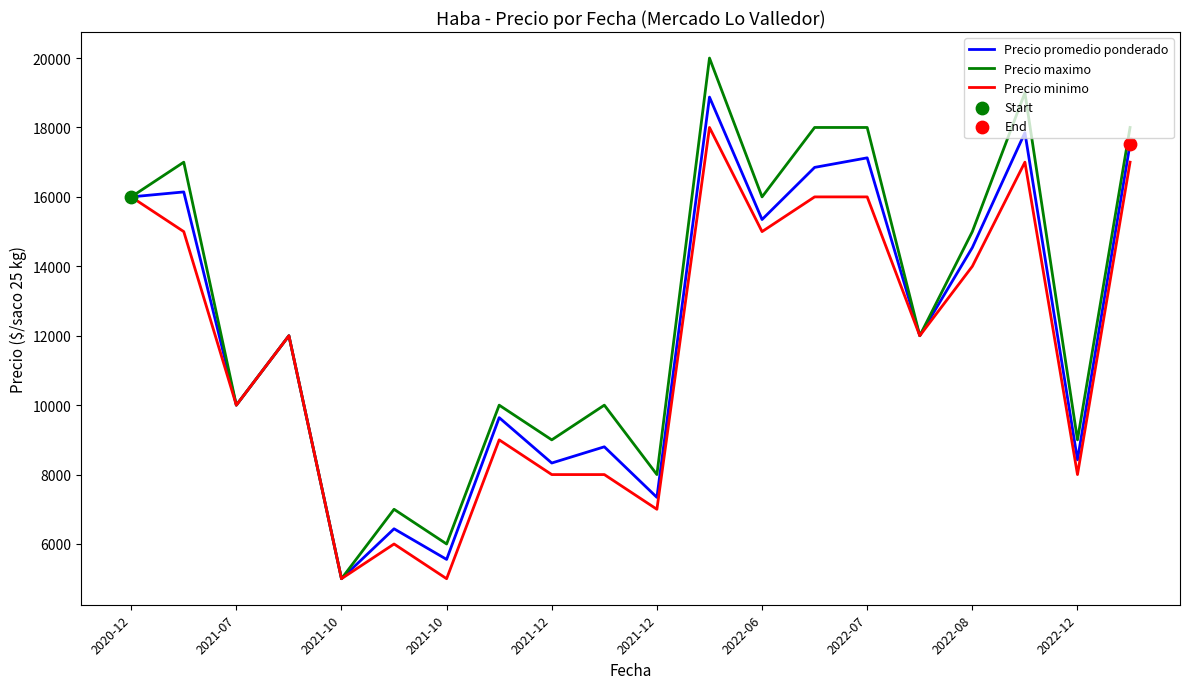

Which series has the largest range (max minus min)?

Precio maximo